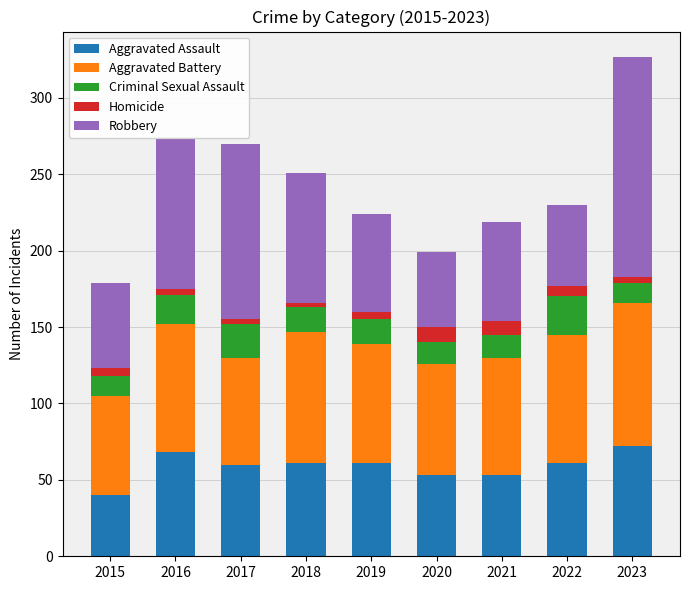

At which category is the sum across all series the highest?

2023